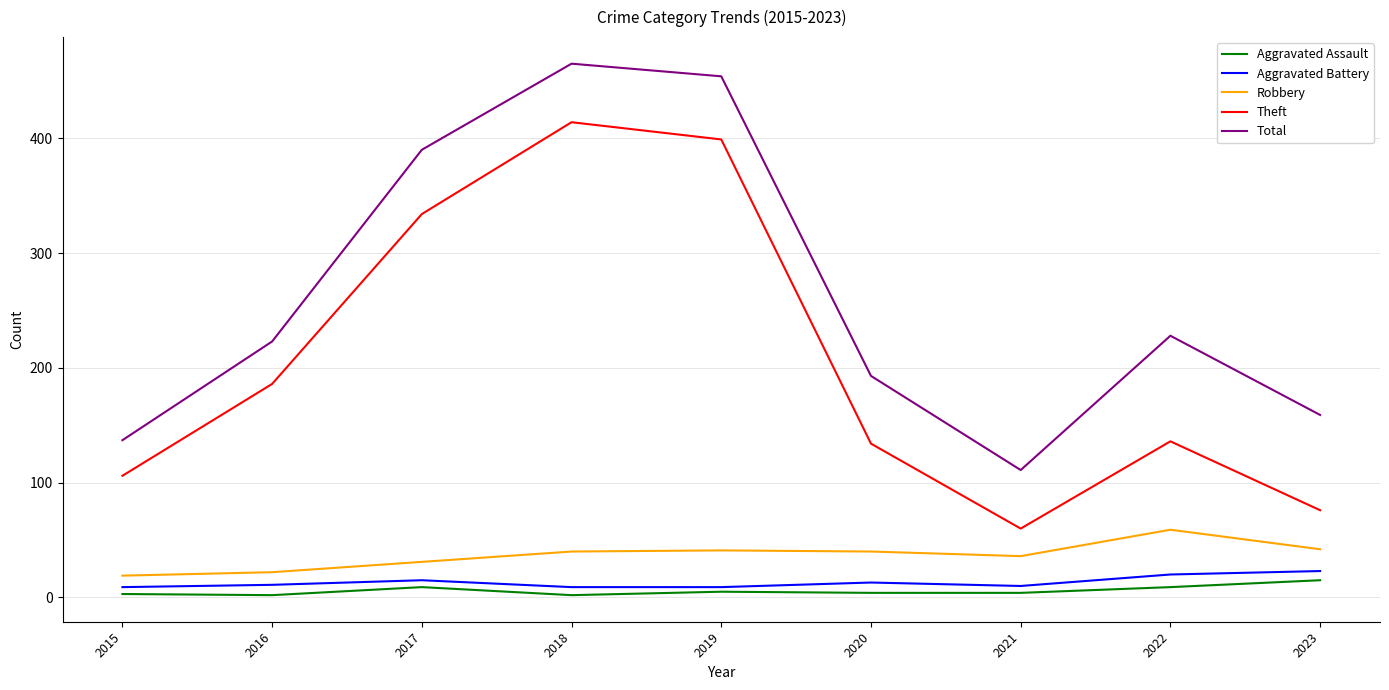

True or false: Total and Aggravated Assault intersect in this chart.

False